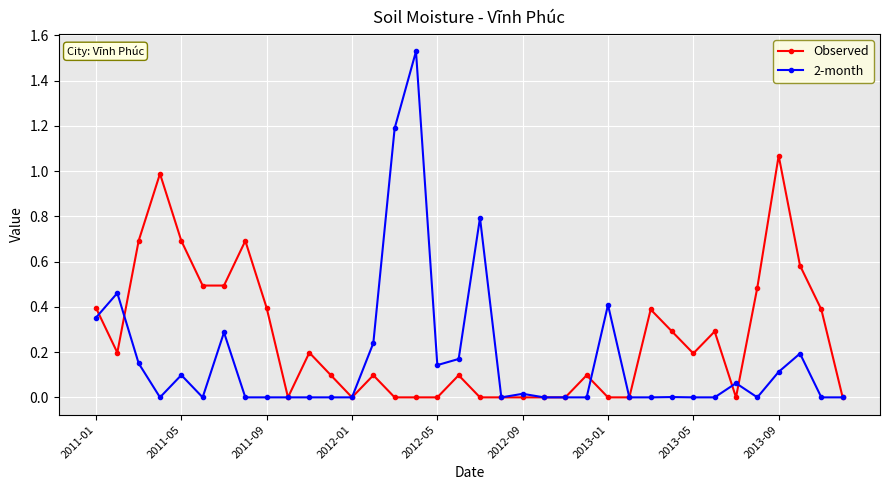

Which series has the largest range (max minus min)?

2-month